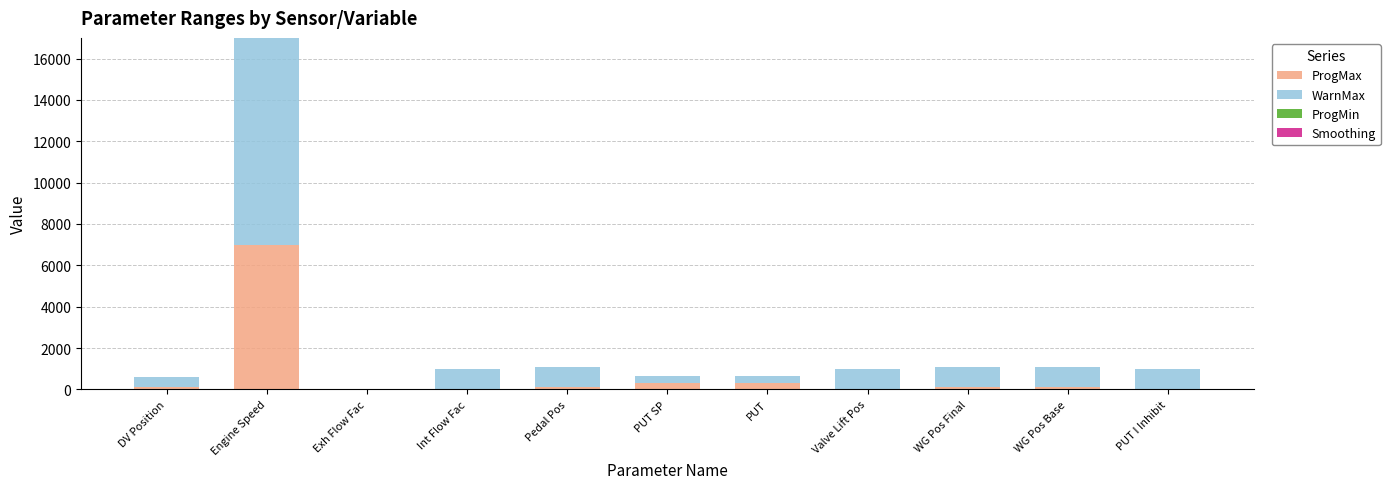

At which category is the sum across all series the highest?

Engine Speed